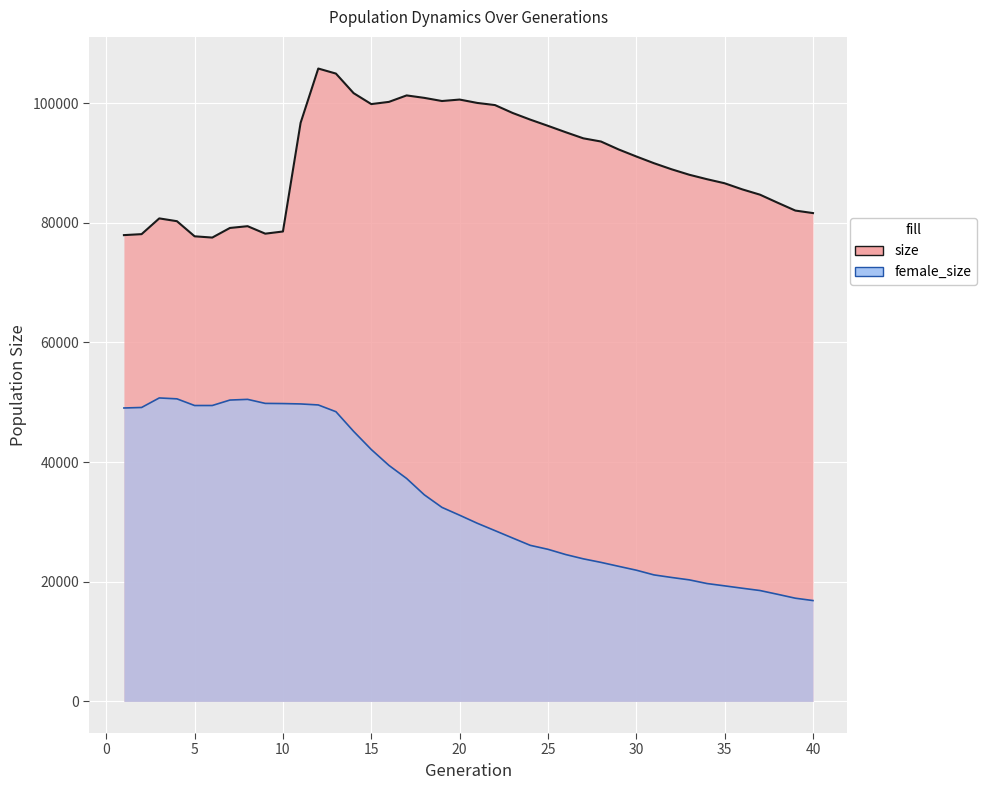

What is the value of the female_size point at the 11th from the left?

49728